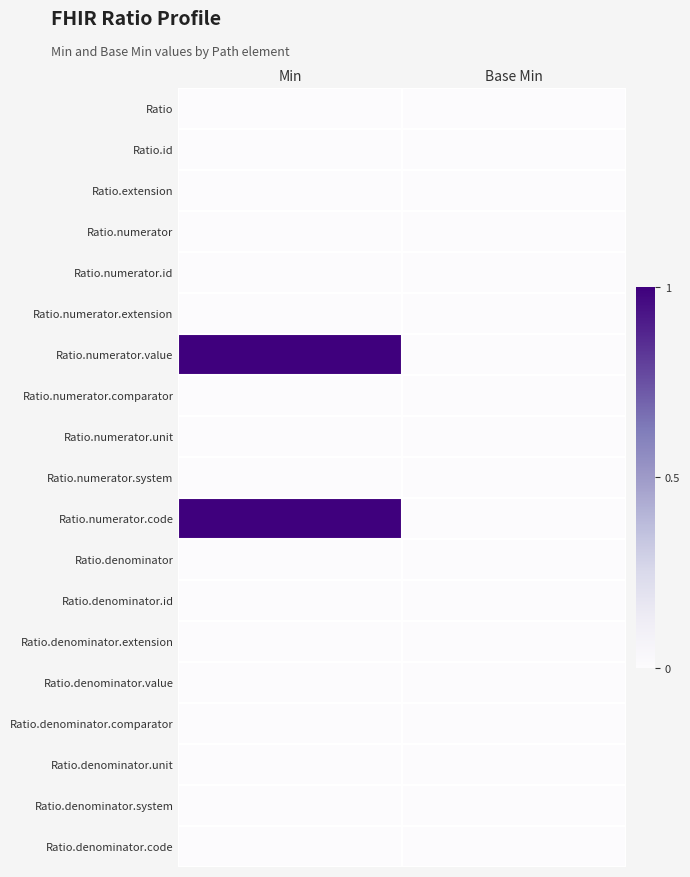

At Base Min, list the series in order from largest to smallest.

Ratio, Ratio.id, Ratio.extension, Ratio.numerator, Ratio.numerator.id, Ratio.numerator.extension, Ratio.numerator.value, Ratio.numerator.comparator, Ratio.numerator.unit, Ratio.numerator.system, Ratio.numerator.code, Ratio.denominator, Ratio.denominator.id, Ratio.denominator.extension, Ratio.denominator.value, Ratio.denominator.comparator, Ratio.denominator.unit, Ratio.denominator.system, Ratio.denominator.code